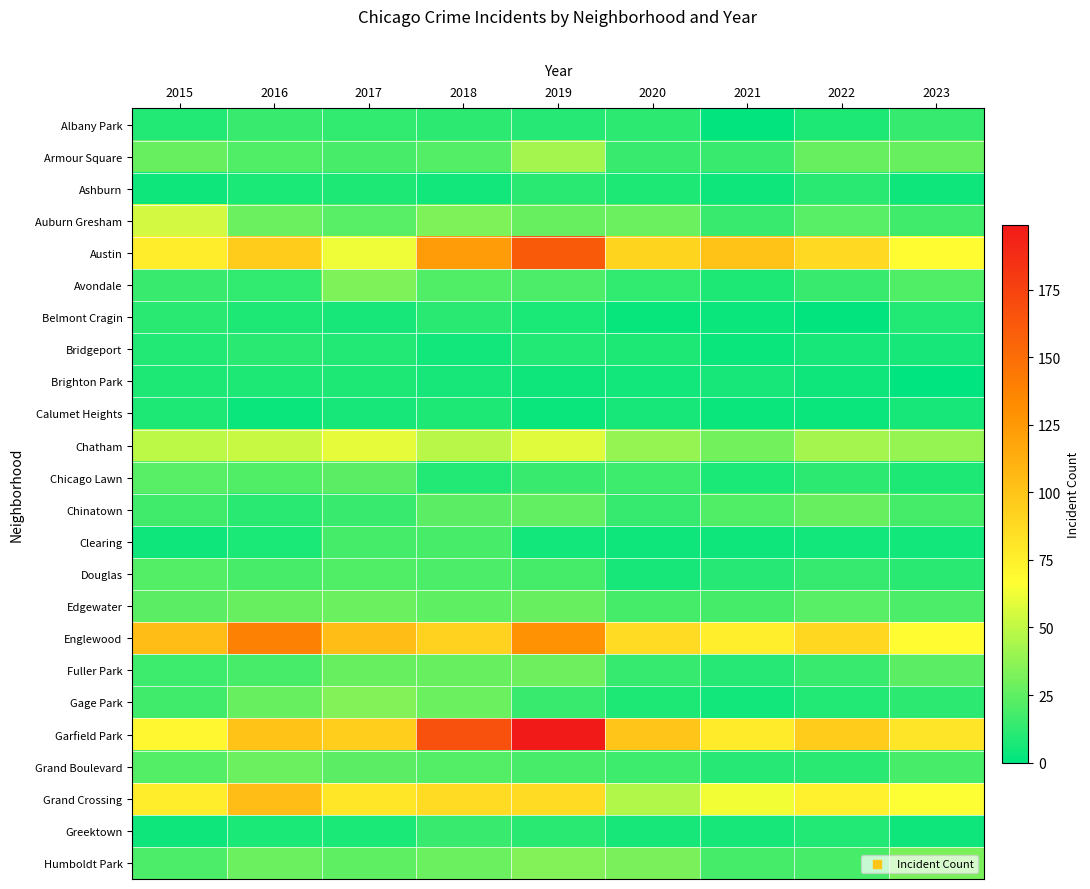

Which series has the largest total across all categories?

Garfield Park